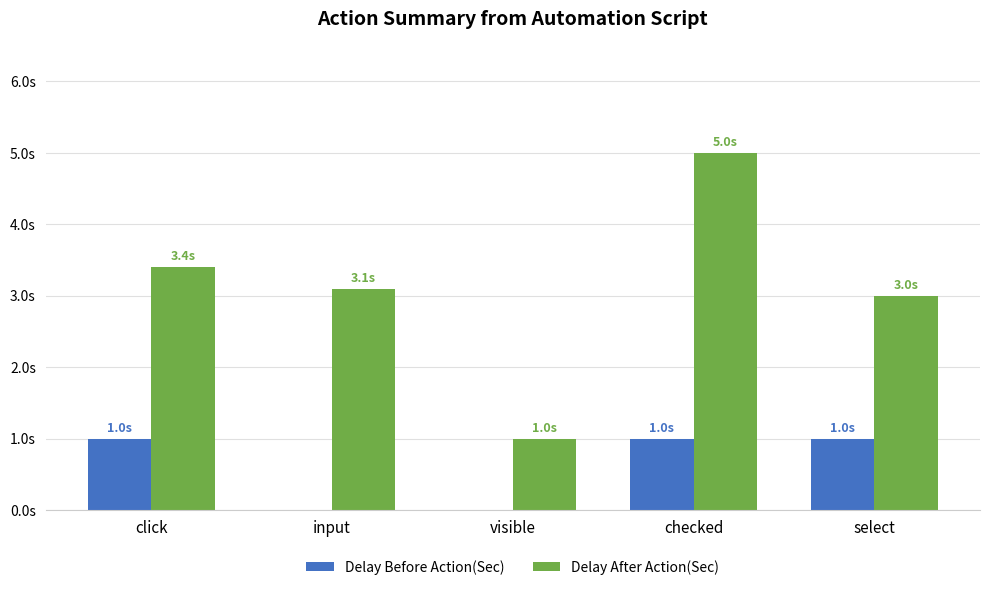

At how many categories does at least one series exceed 2?

4